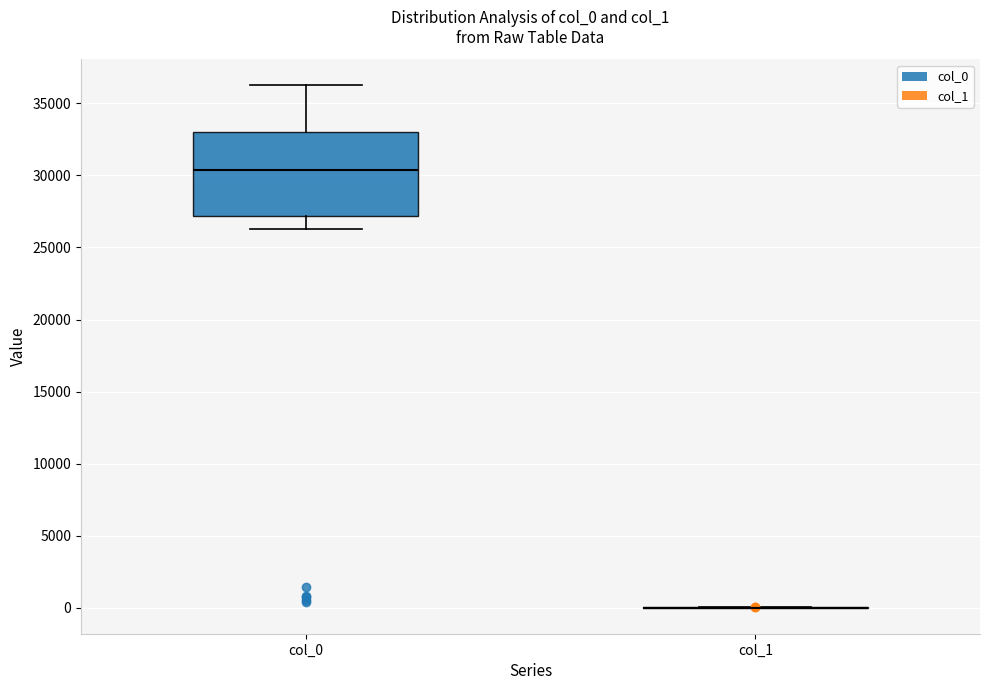

Reading left to right, transcribe this box plot: for each box, give where its median line is, the range the box spans, and where its two whiskers end, as read against the y-axis. The values are not printed on the chart, so give them approximately, as read against the axis.

col_0: median 30500, box 27000 to 33000, whiskers 26500 to 36000
col_1: box collapsed to a line at 0, whiskers 0 to 0